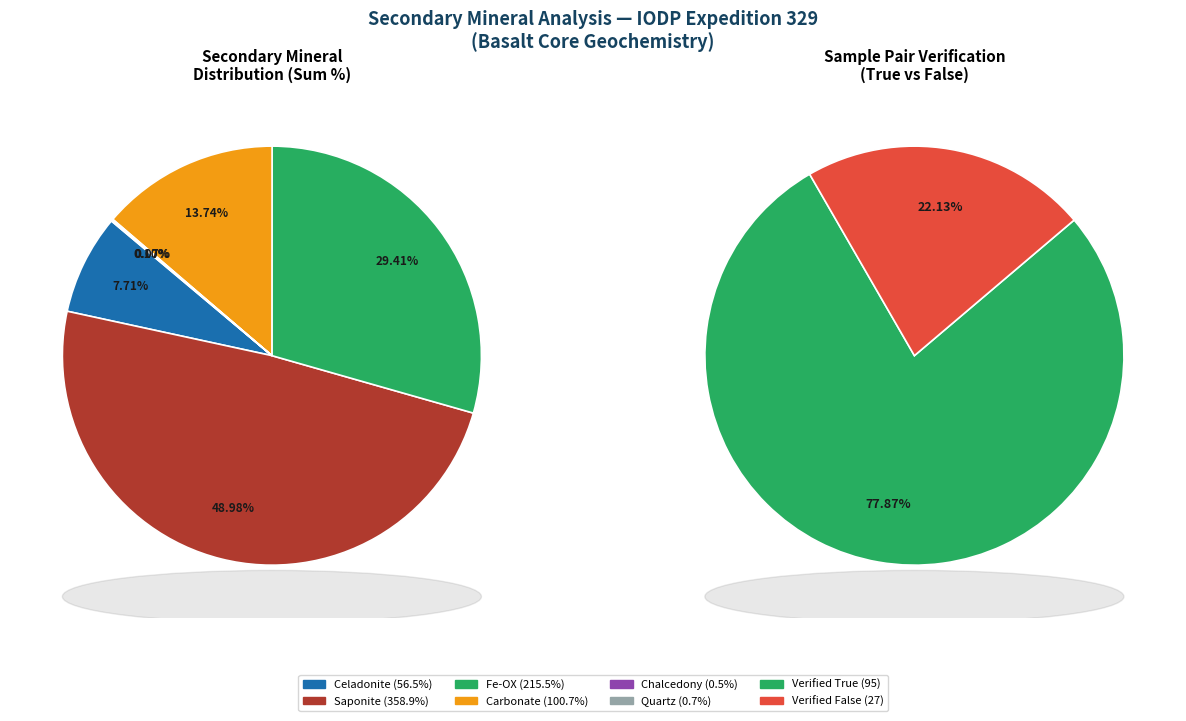

Which slice is the smallest?

Chalcedony